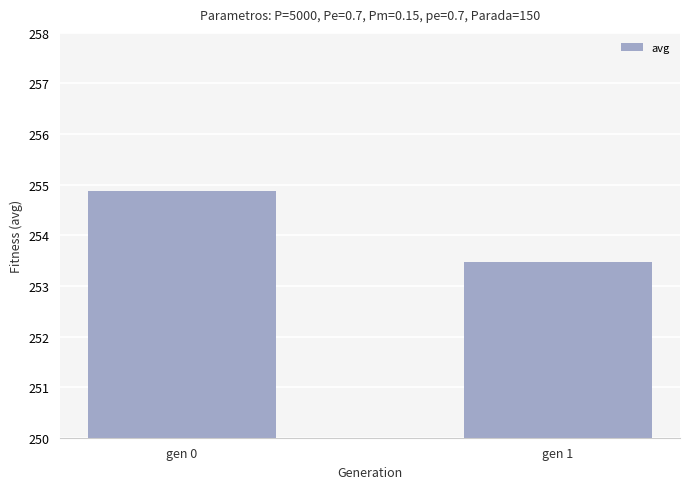

Between gen 0 and gen 1, which is larger?

gen 0